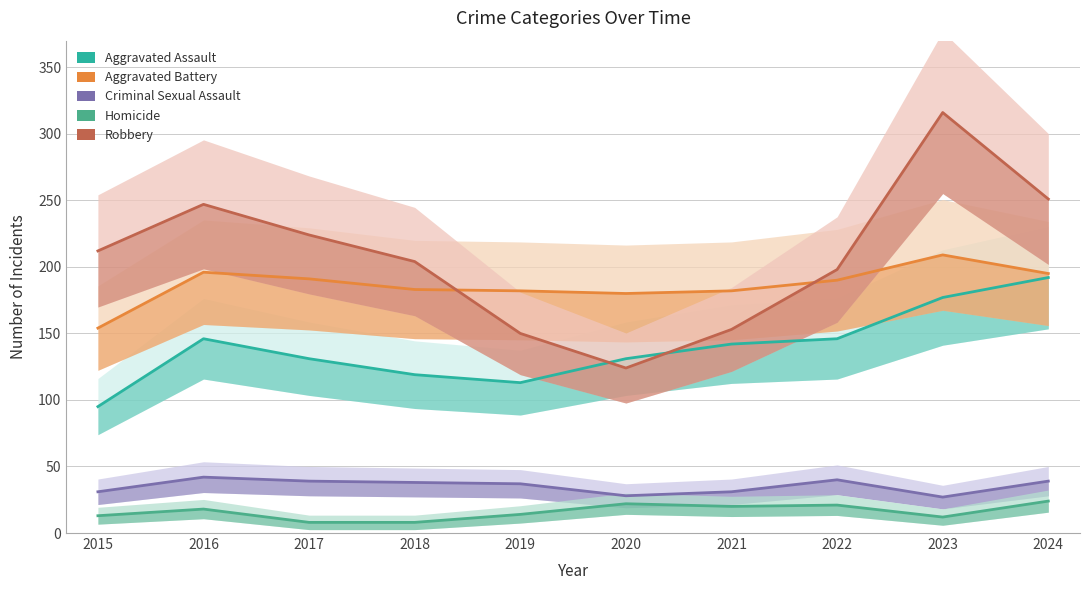

What is the value of the Aggravated Assault point at the 4th from the left?

119